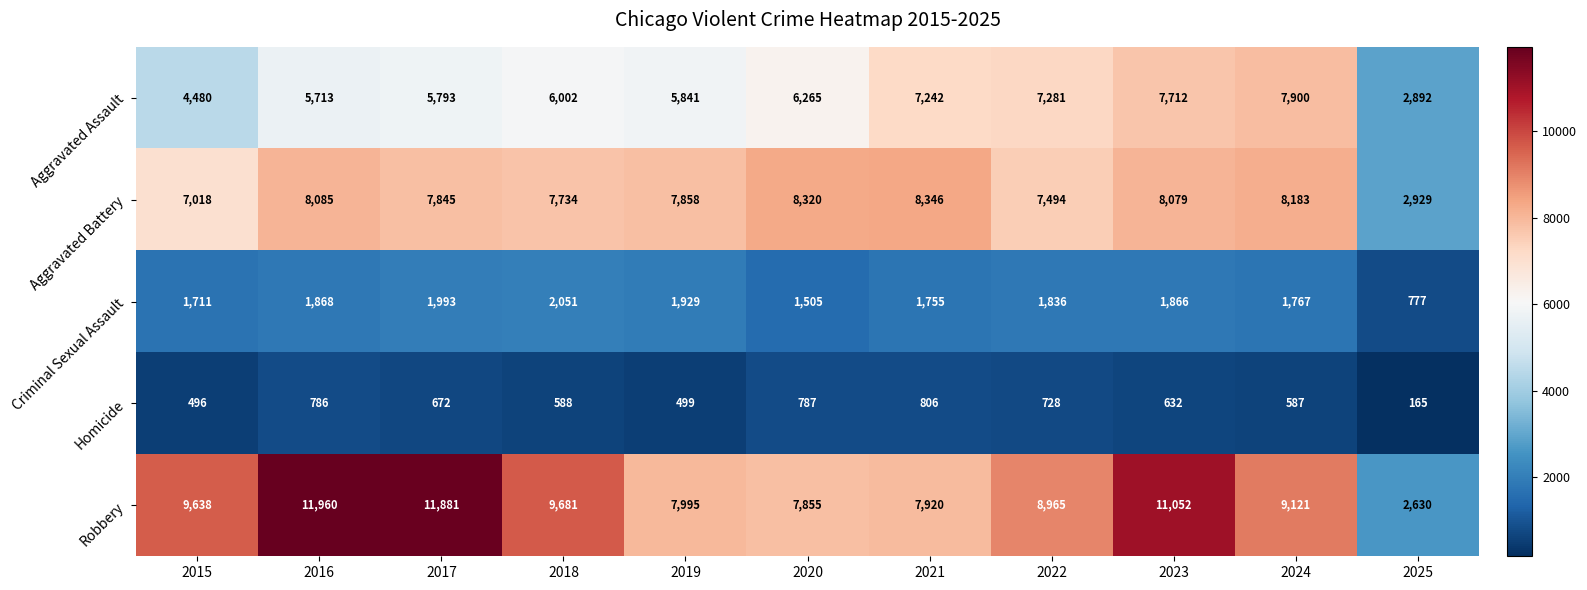

Rank the series at 2022 from lowest to highest value.

Homicide, Criminal Sexual Assault, Aggravated Assault, Aggravated Battery, Robbery